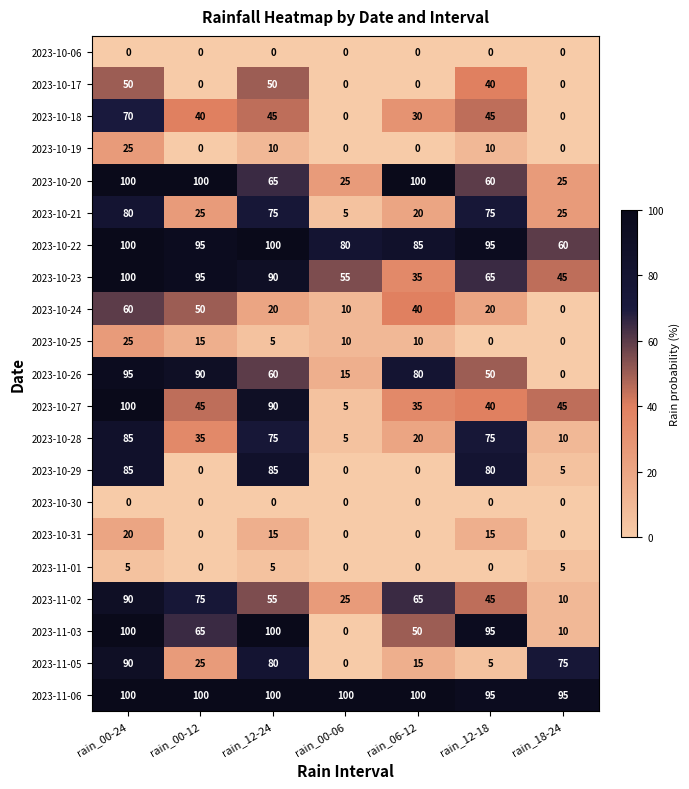

The 2023-10-27 series shows 40 at rain_12-18. True or false?

True